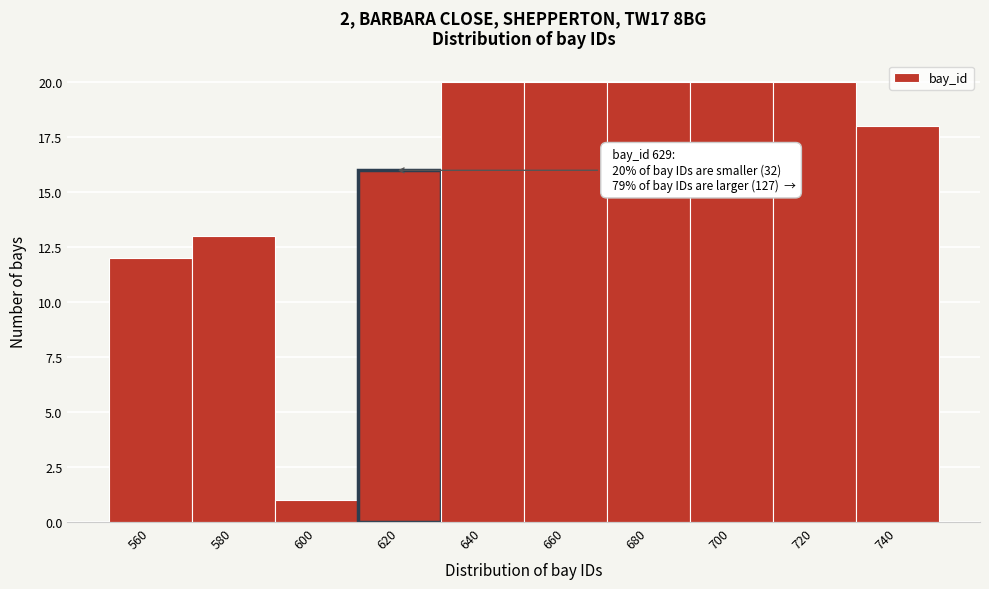

Reading left to right, list all the values displayed in this chart.

560=12	580=13	600=1	620=16	640=20	660=20	680=20	700=20	720=20	740=18